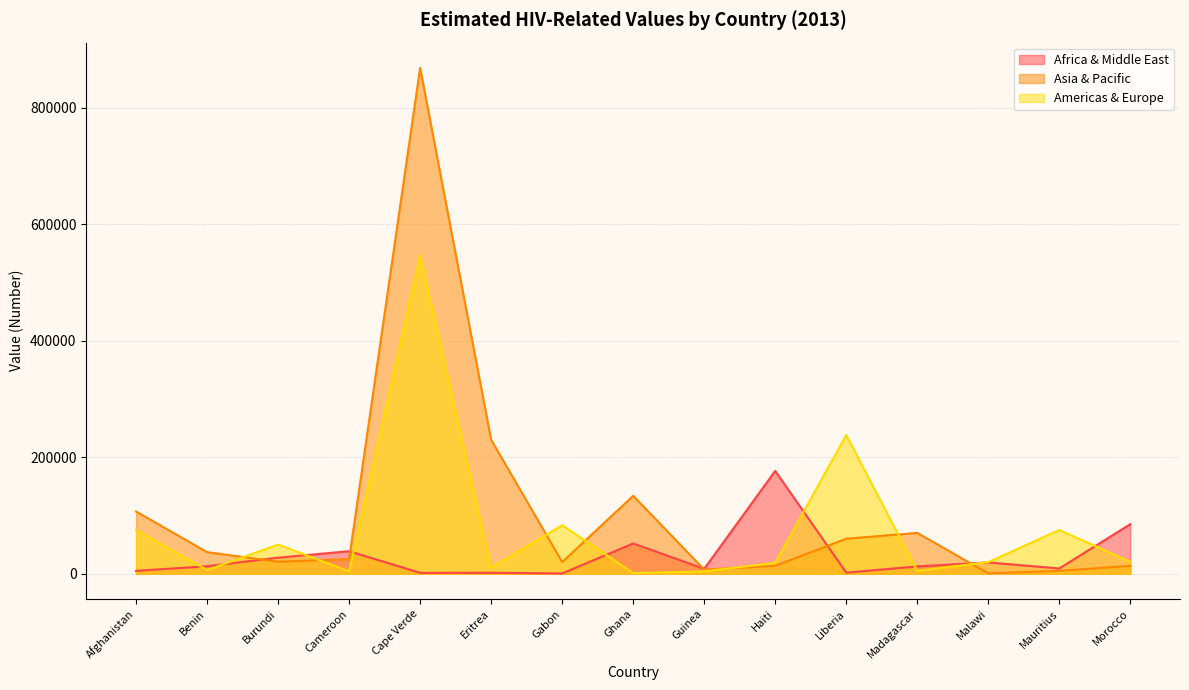

What is the difference between the maximum and minimum values in the Asia & Pacific series?

867462